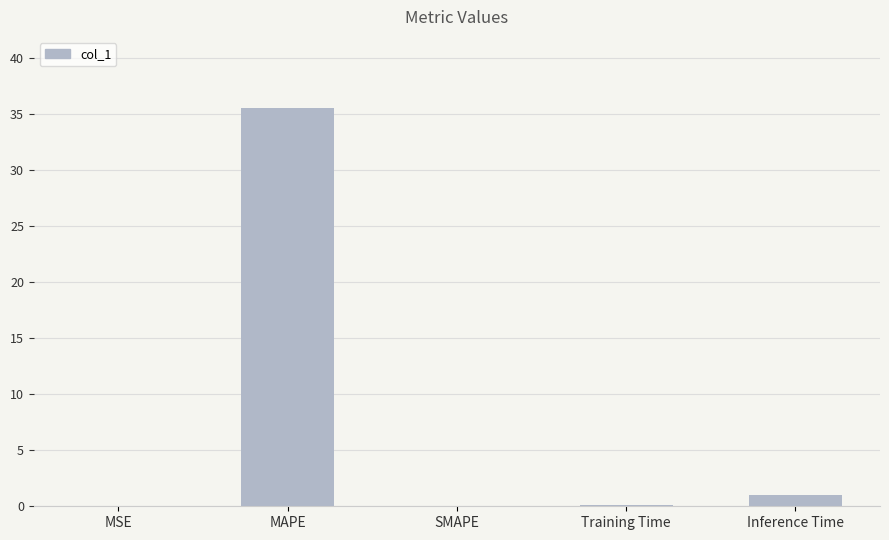

True or false: the data shows 35.5 at MAPE.

True